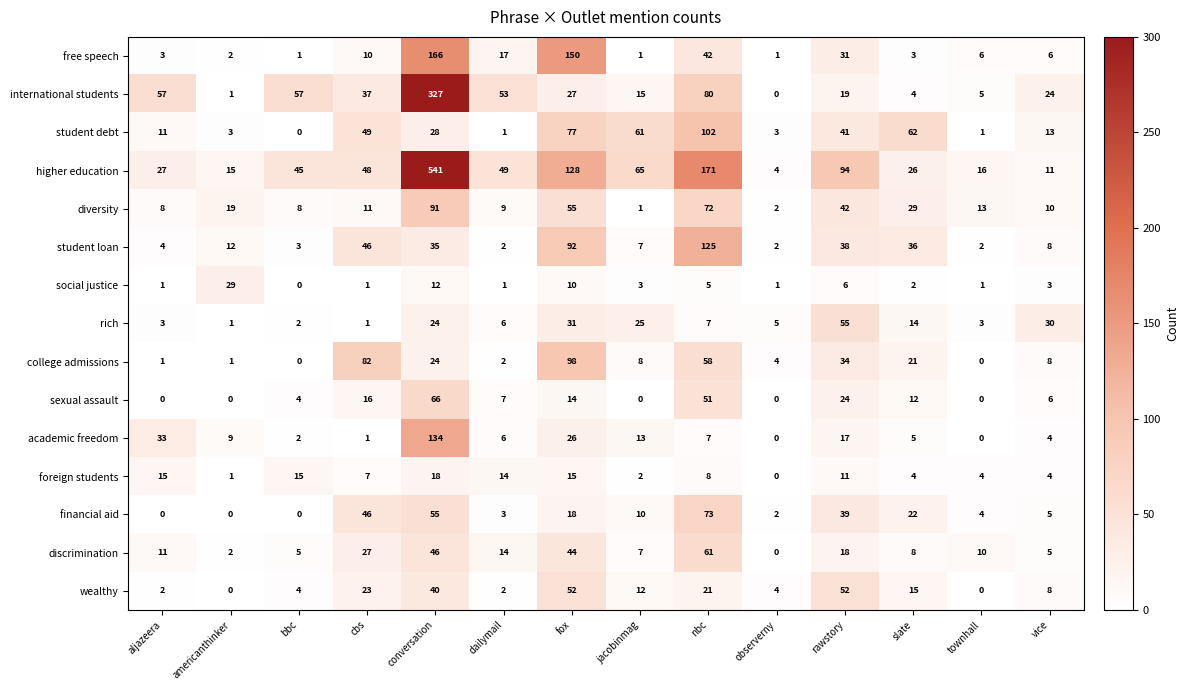

At which label is diversity closest to 46?

rawstory